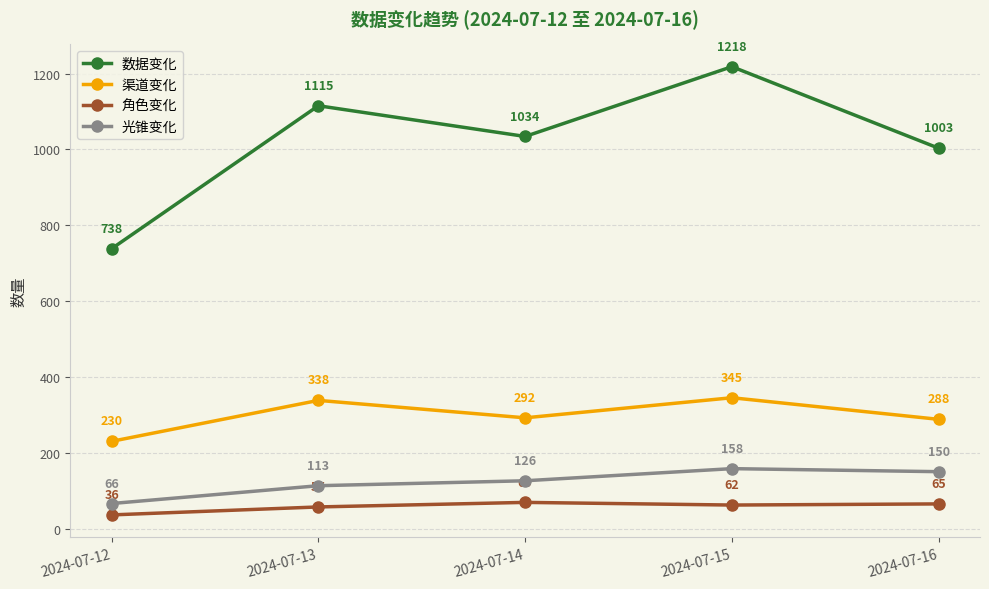

What are all the series names shown in the legend?

数据变化, 渠道变化, 角色变化, 光锥变化